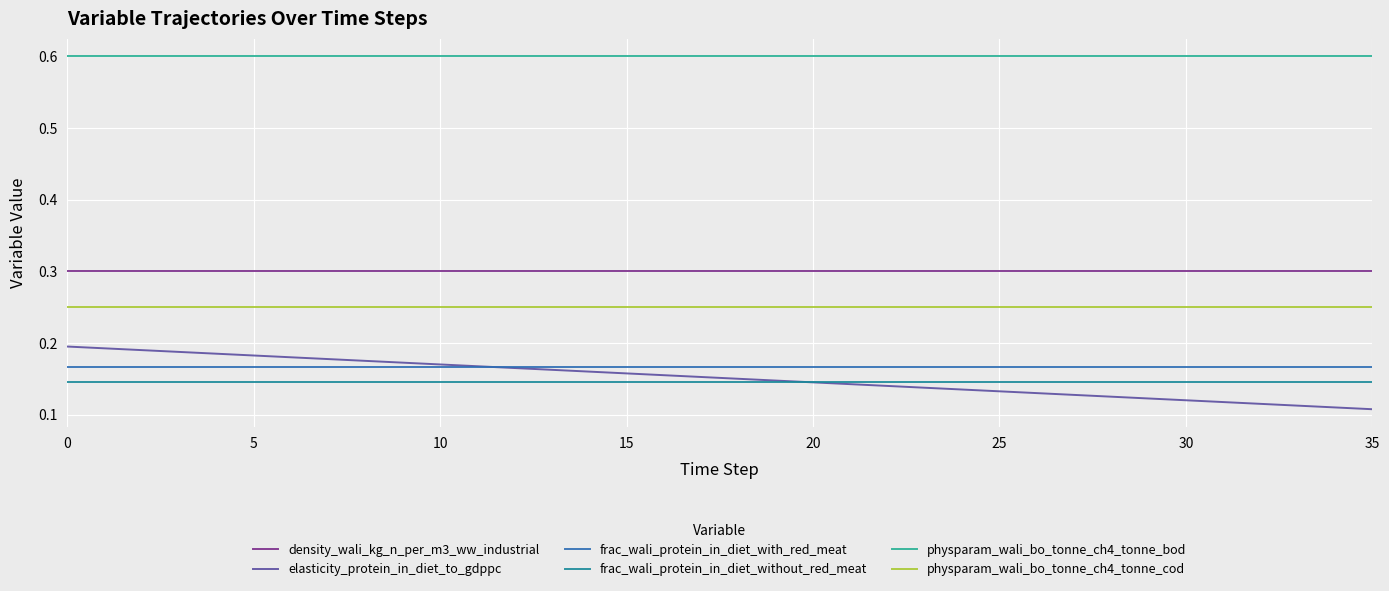

Which series has the largest total across all categories?

physparam_wali_bo_tonne_ch4_tonne_bod